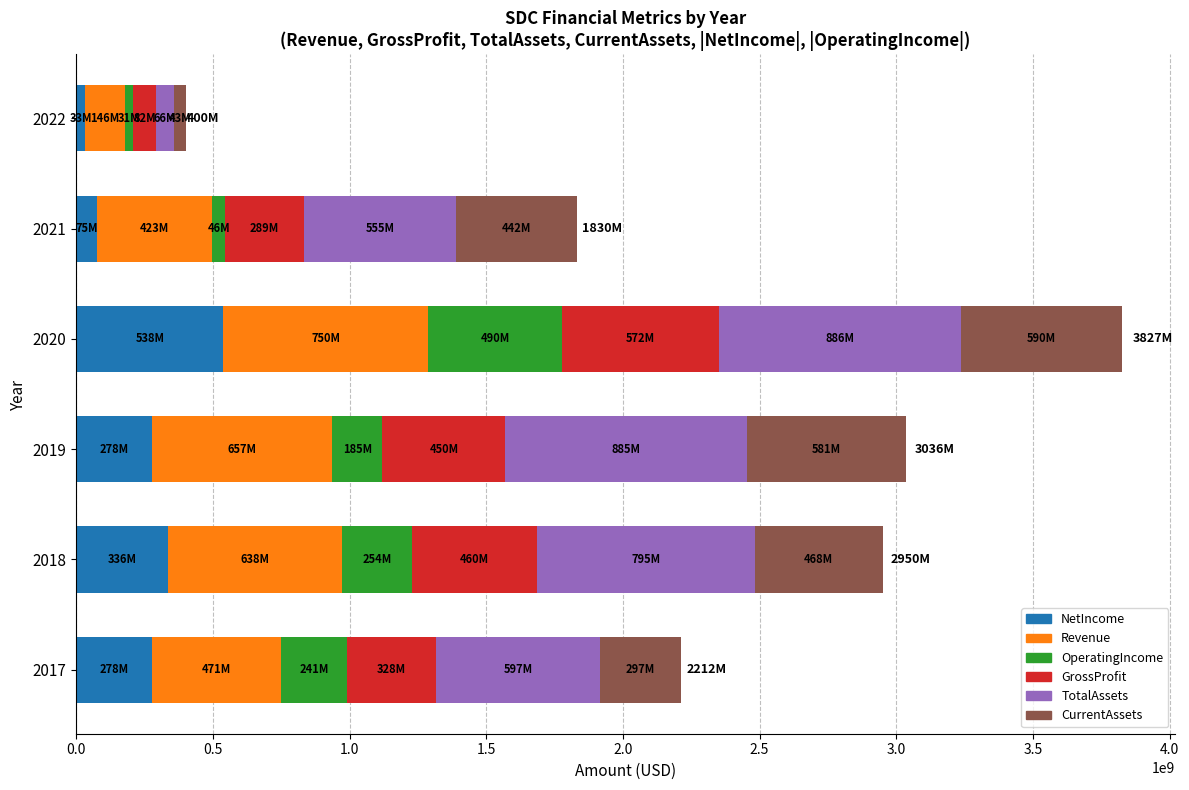

What is the maximum value for NetIncome?

537805000